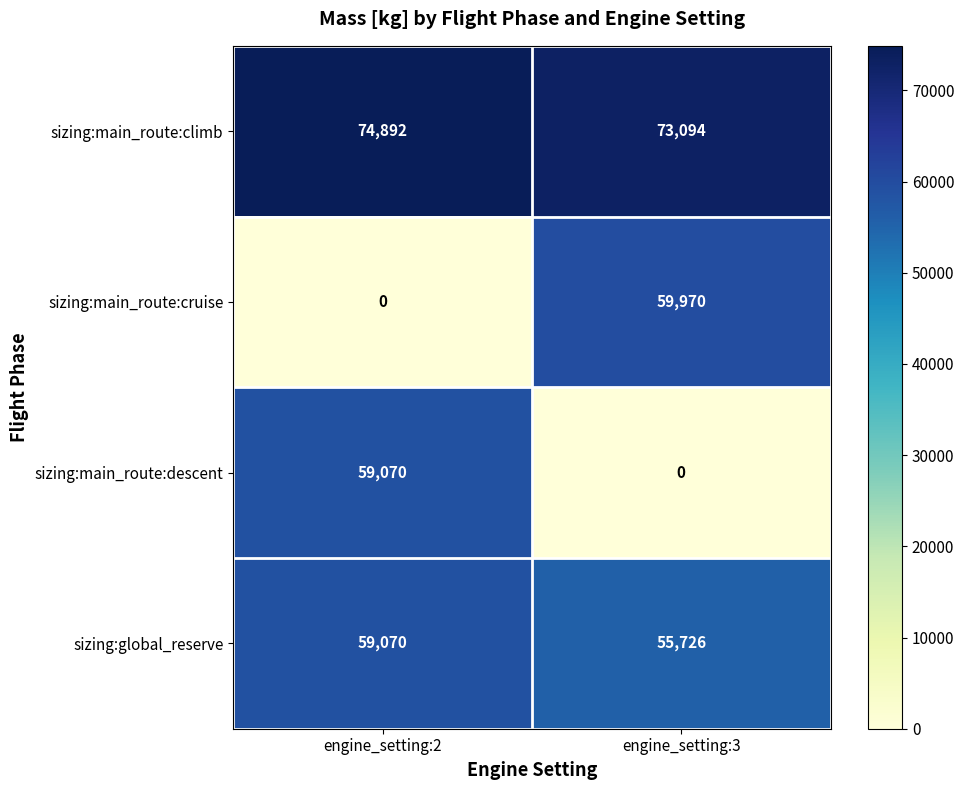

How many data points in sizing:main_route:descent are less than 59070?

1